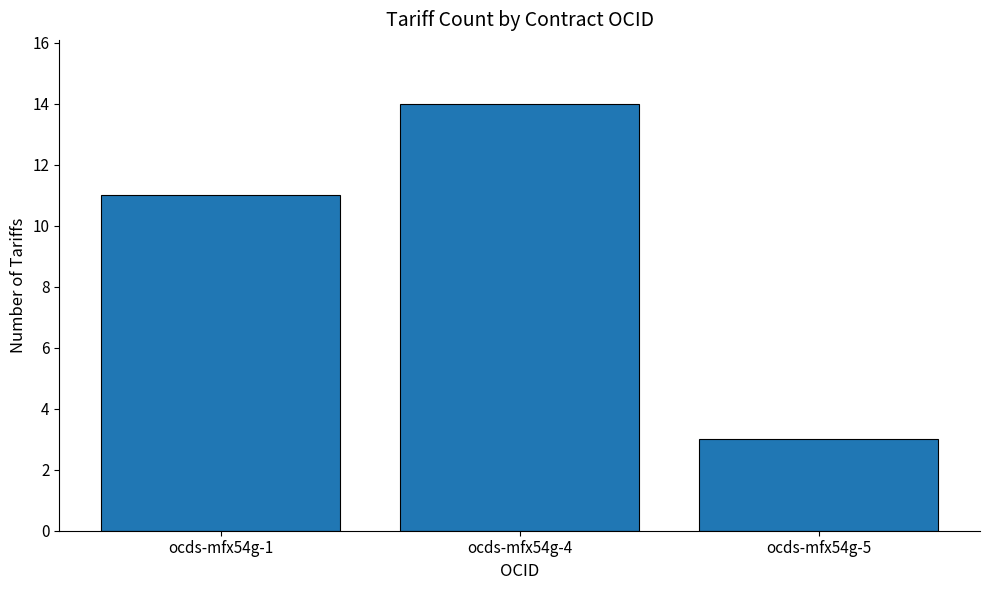

How many data points are less than 11?

1